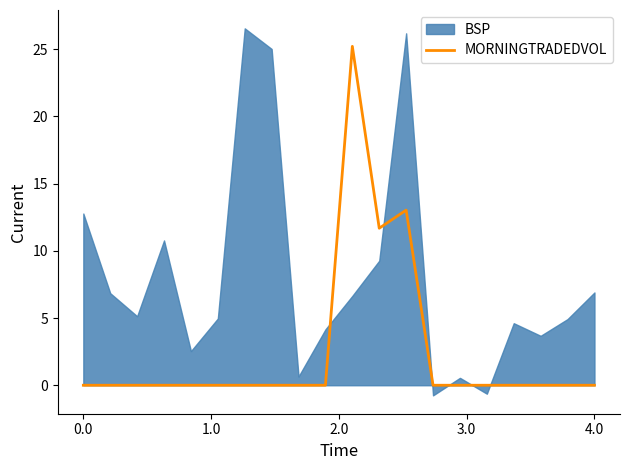

Reading right to left, extract all data points from this chart.

0.0	0.0	0.0	0.0	0.0	0.0	0.0	13.0	11.7	25.2	0.0	0.0	0.0	0.0	0.0	0.0	0.0	0.0	0.0	0.0